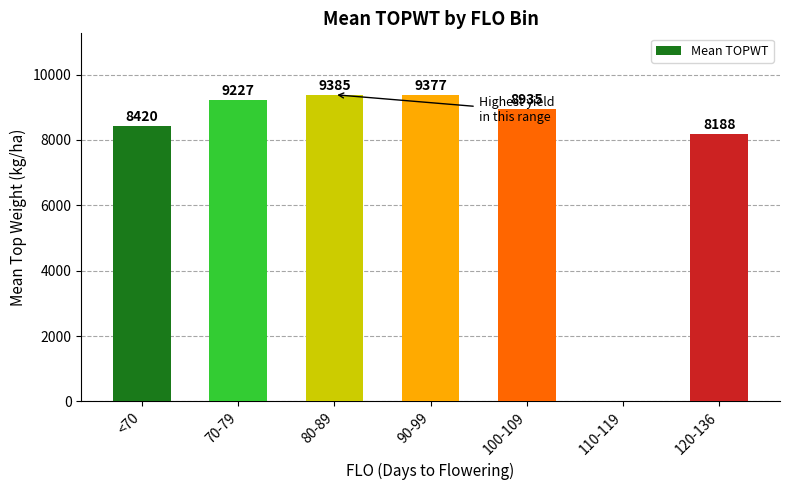

Is it true that the value at <70 is 8420?

True